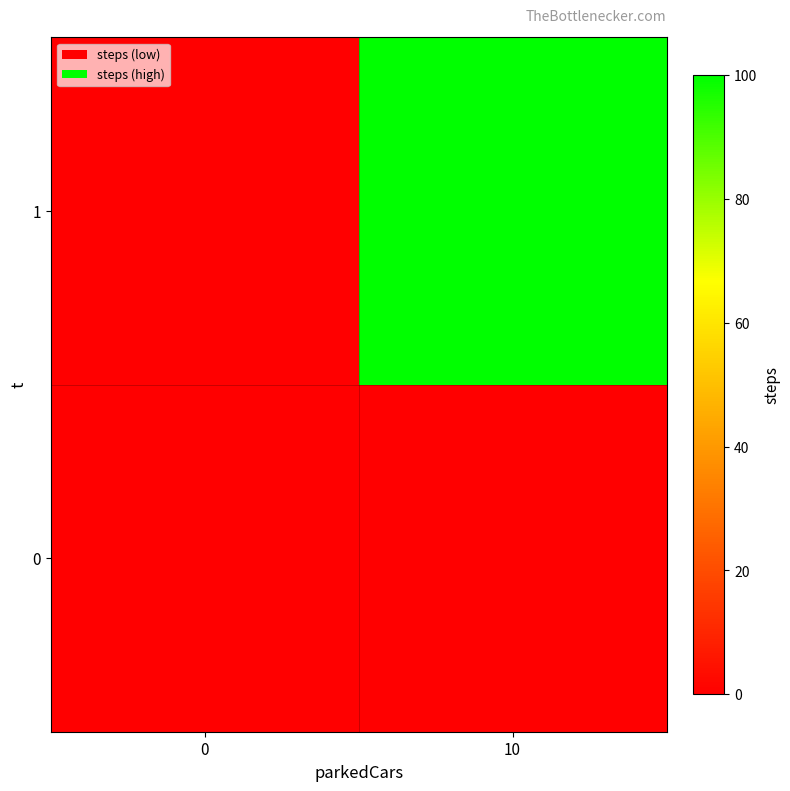

Which series changed the most between 0 and 10?

1